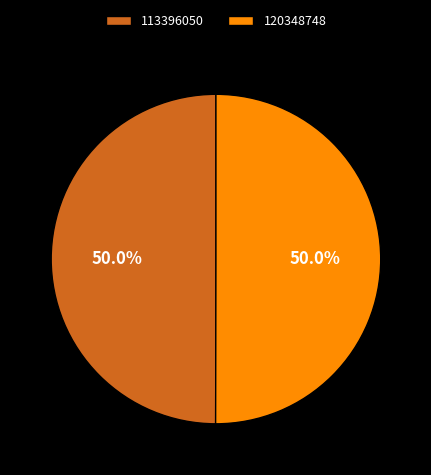

What percentage do 120348748 and 113396050 together represent?

100.0%